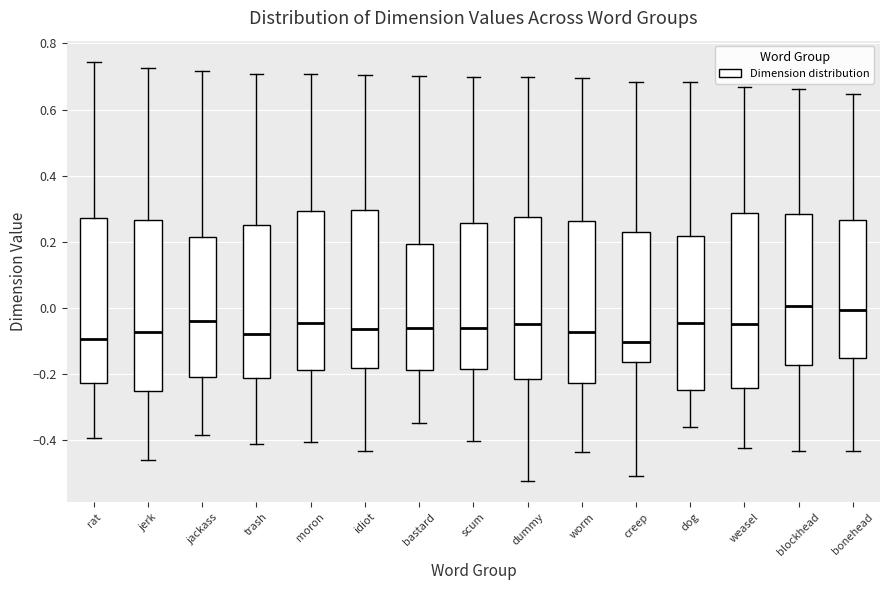

Reading left to right, read every box against the y-axis: the position of its median line, the range the box covers, and the ends of its whiskers. The values are not printed on the chart, so give them approximately, as read against the axis.

rat: median -0.10, box -0.22 to 0.28, whiskers -0.40 to 0.74
jerk: median -0.08, box -0.26 to 0.26, whiskers -0.46 to 0.72
jackass: median -0.04, box -0.20 to 0.22, whiskers -0.38 to 0.72
trash: median -0.08, box -0.22 to 0.24, whiskers -0.42 to 0.70
moron: median -0.04, box -0.18 to 0.30, whiskers -0.40 to 0.70
idiot: median -0.06, box -0.18 to 0.30, whiskers -0.44 to 0.70
bastard: median -0.06, box -0.18 to 0.20, whiskers -0.34 to 0.70
scum: median -0.06, box -0.18 to 0.26, whiskers -0.40 to 0.70
dummy: median -0.04, box -0.22 to 0.28, whiskers -0.52 to 0.70
worm: median -0.08, box -0.22 to 0.26, whiskers -0.44 to 0.70
creep: median -0.10, box -0.16 to 0.22, whiskers -0.52 to 0.68
dog: median -0.04, box -0.24 to 0.22, whiskers -0.36 to 0.68
weasel: median -0.04, box -0.24 to 0.28, whiskers -0.42 to 0.66
blockhead: median 0.00, box -0.18 to 0.28, whiskers -0.44 to 0.66
bonehead: median 0.00, box -0.16 to 0.26, whiskers -0.44 to 0.64